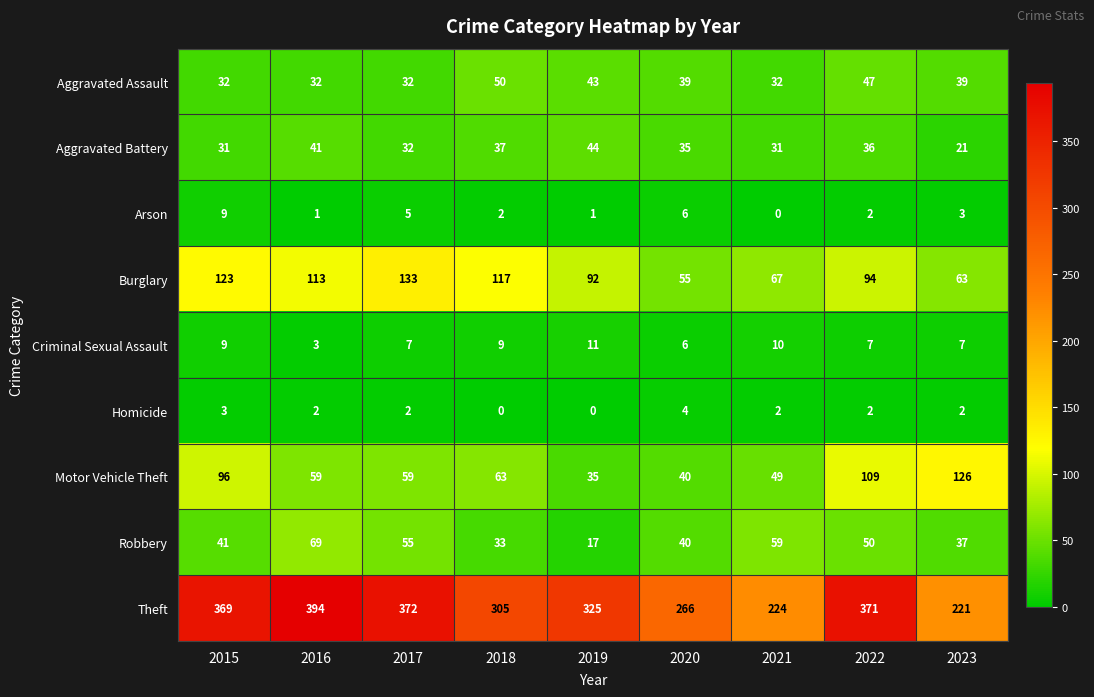

At 2016, list the series in order from smallest to largest.

Arson, Homicide, Criminal Sexual Assault, Aggravated Assault, Aggravated Battery, Motor Vehicle Theft, Robbery, Burglary, Theft